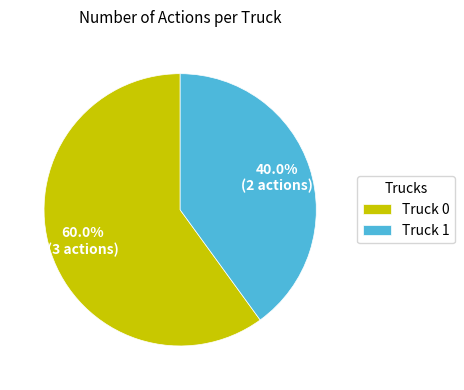

Rank the categories by value from lowest to highest.

Truck 1, Truck 0